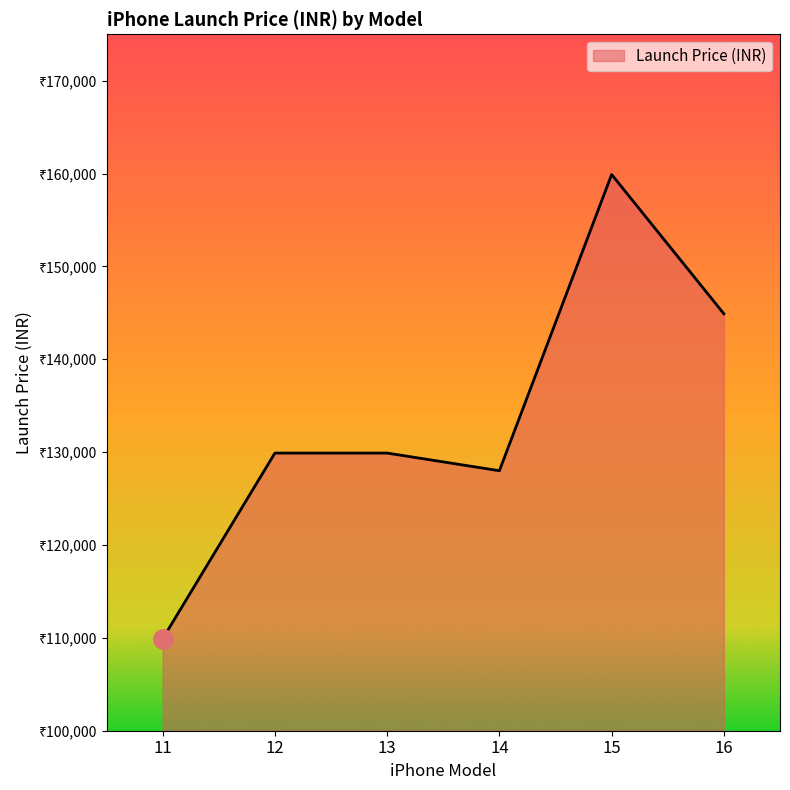

Does the chart display data point markers on the line(s)?

No